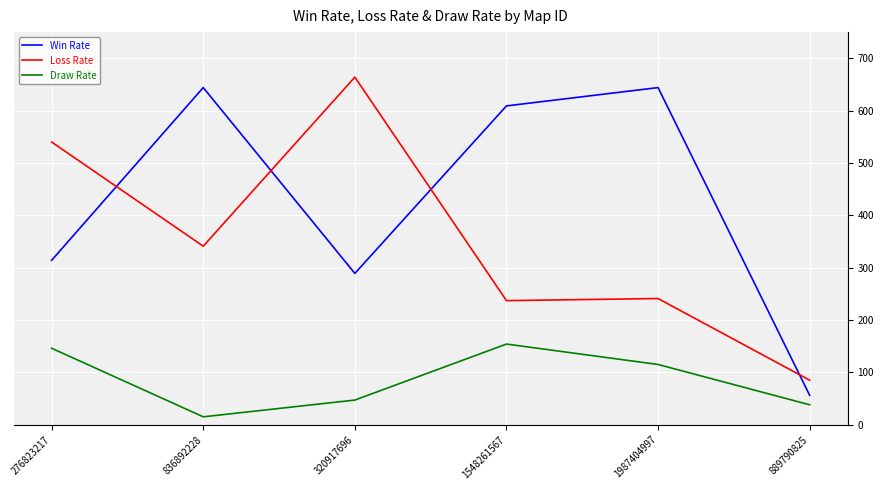

What is the sum of the Loss Rate values at 276823217 and 836892228?

881